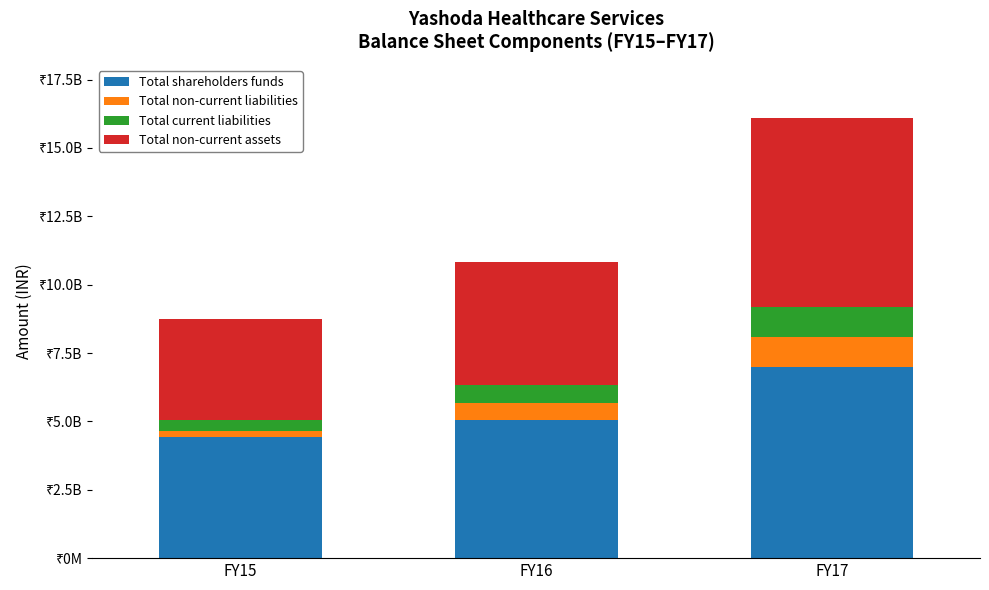

What are all the series names shown in the legend?

Total shareholders funds, Total non-current liabilities, Total current liabilities, Total non-current assets